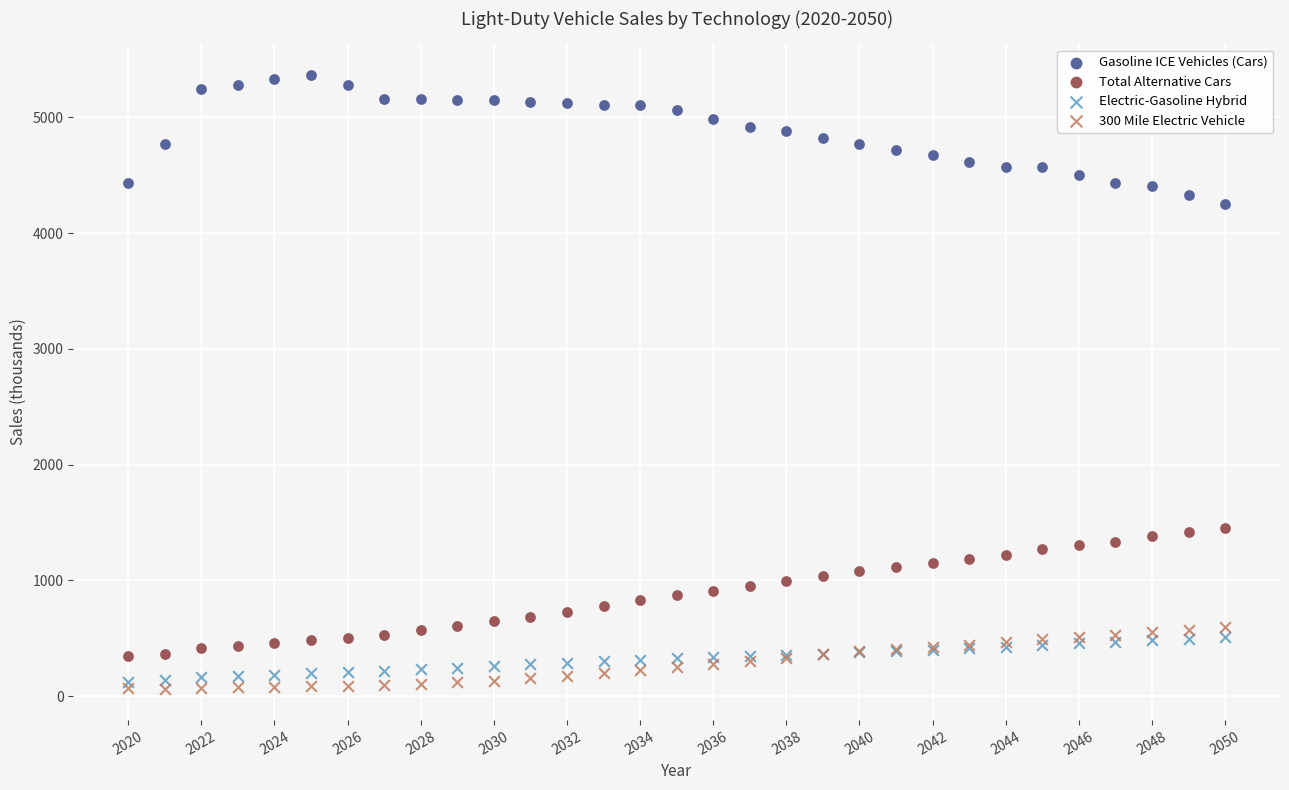

What are all the series names shown in the legend?

Gasoline ICE Vehicles (Cars), Total Alternative Cars, Electric-Gasoline Hybrid, 300 Mile Electric Vehicle